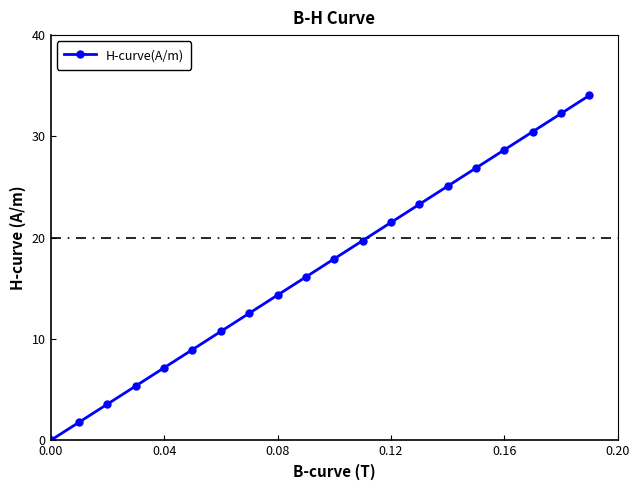

What is the sum of all values?

340.5